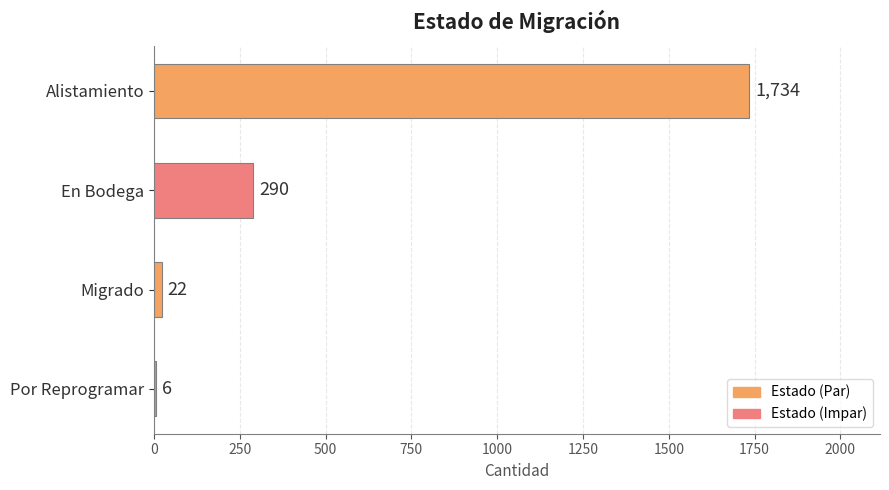

What is the sum of all values?

2052